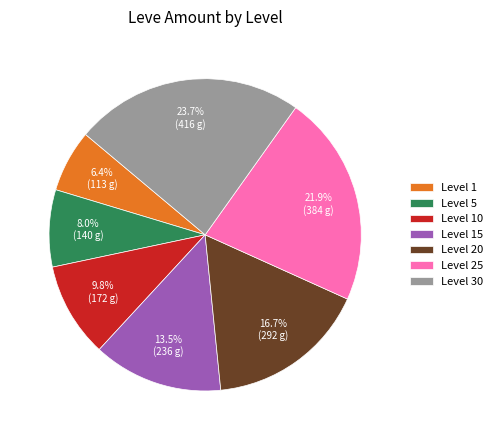

What is the smallest slice in the pie chart?

Level 1